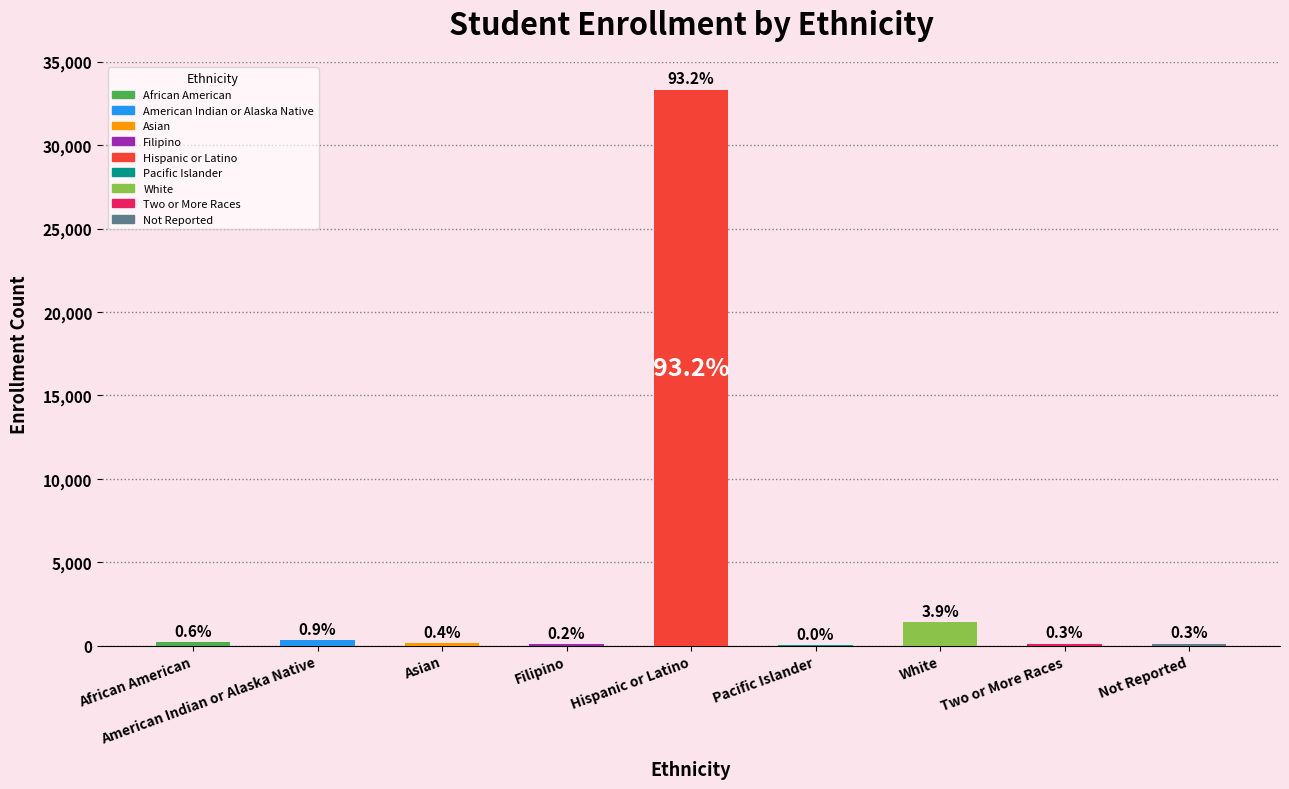

At which category does the chart reach its minimum across all series?

Pacific Islander